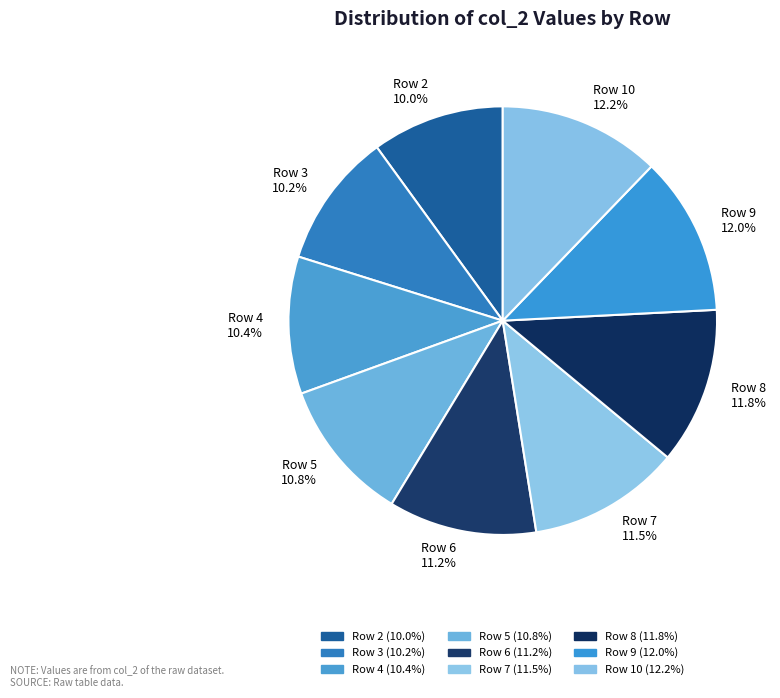

What is the ratio of the value at Row 3 to the value at Row 4?

1.0